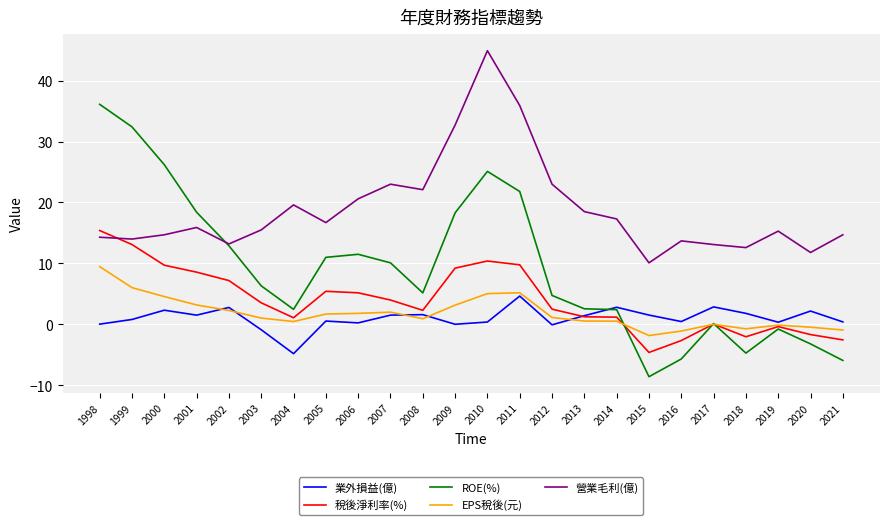

True or false: 營業毛利(億) and 業外損益(億) intersect in this chart.

False